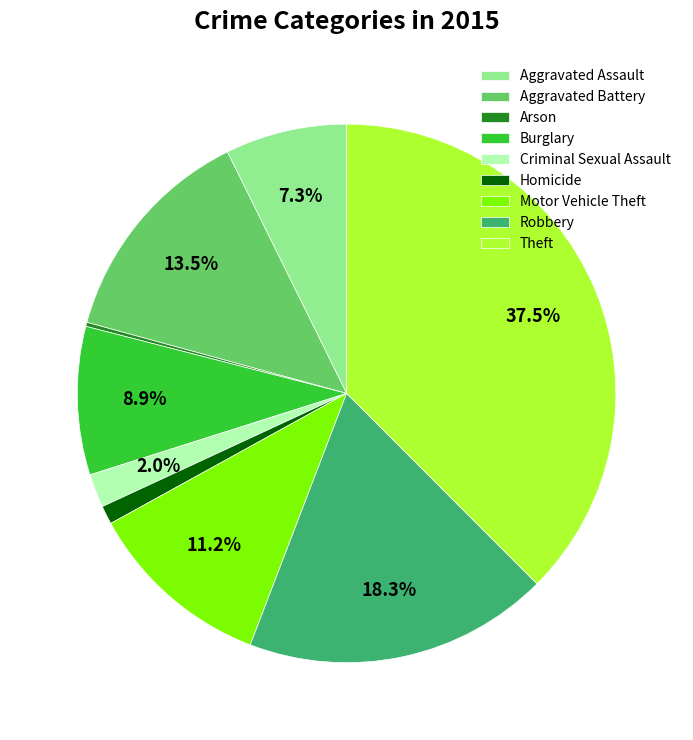

True or false: Criminal Sexual Assault accounts for 15% of the total.

False